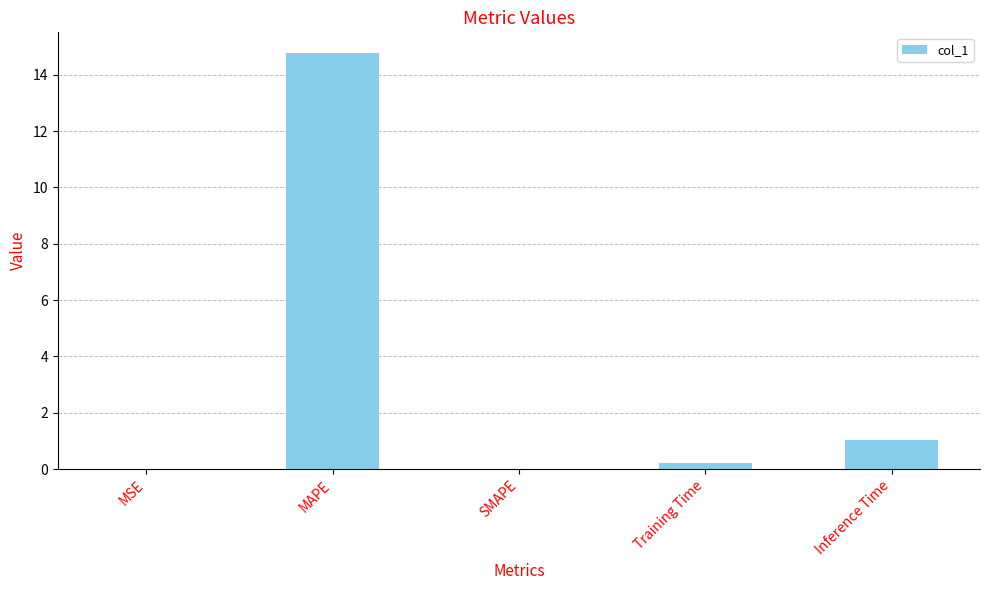

Is it true that the value at Inference Time is 1.0?

True